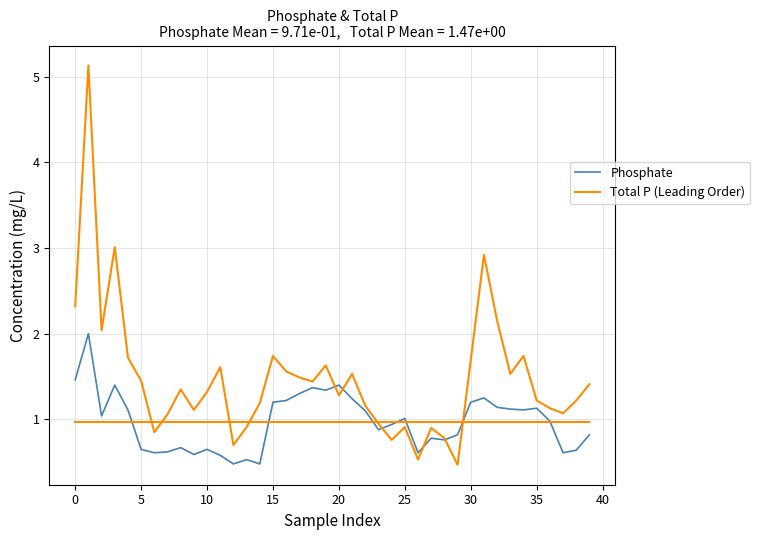

Which series has the largest total across all categories?

Total P (Leading Order)